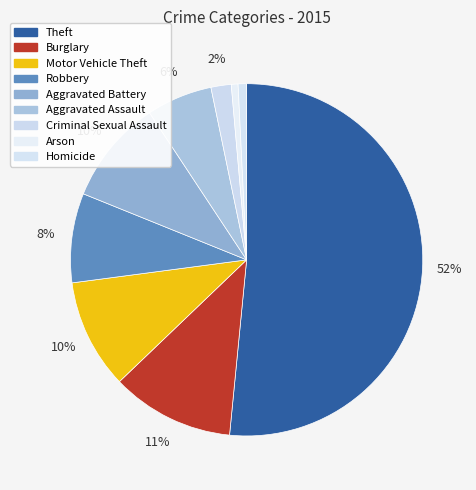

Which category has the smallest portion of the pie?

Arson